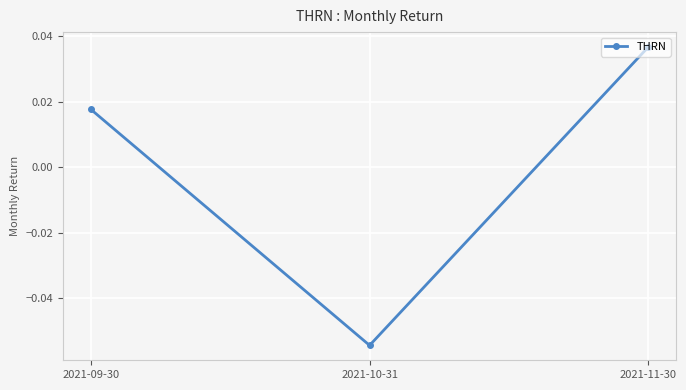

List the labels in order of value, smallest first.

2021-10-31, 2021-09-30, 2021-11-30